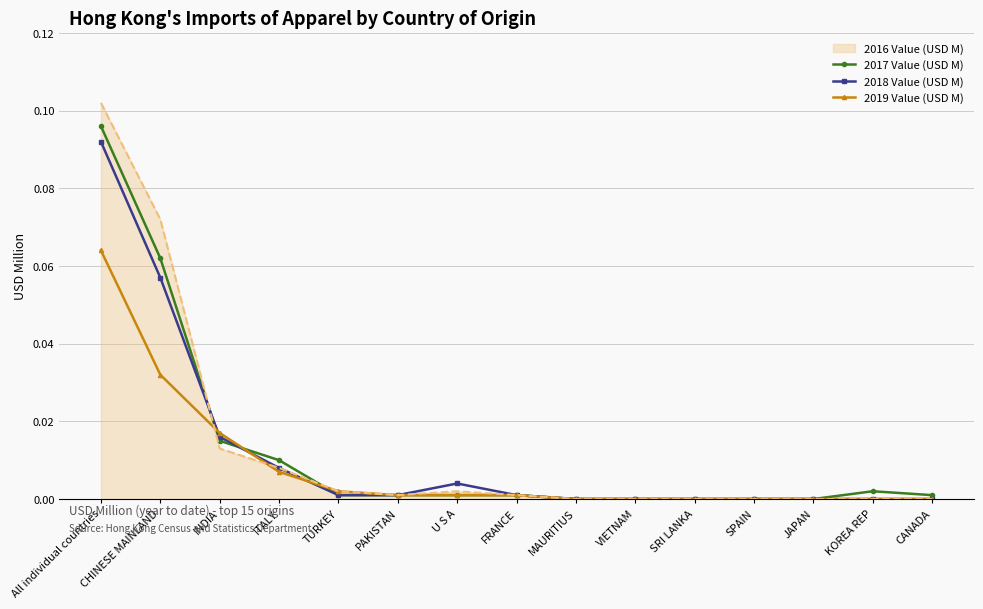

Which series has the largest range (max minus min)?

2016 Value (USD M)